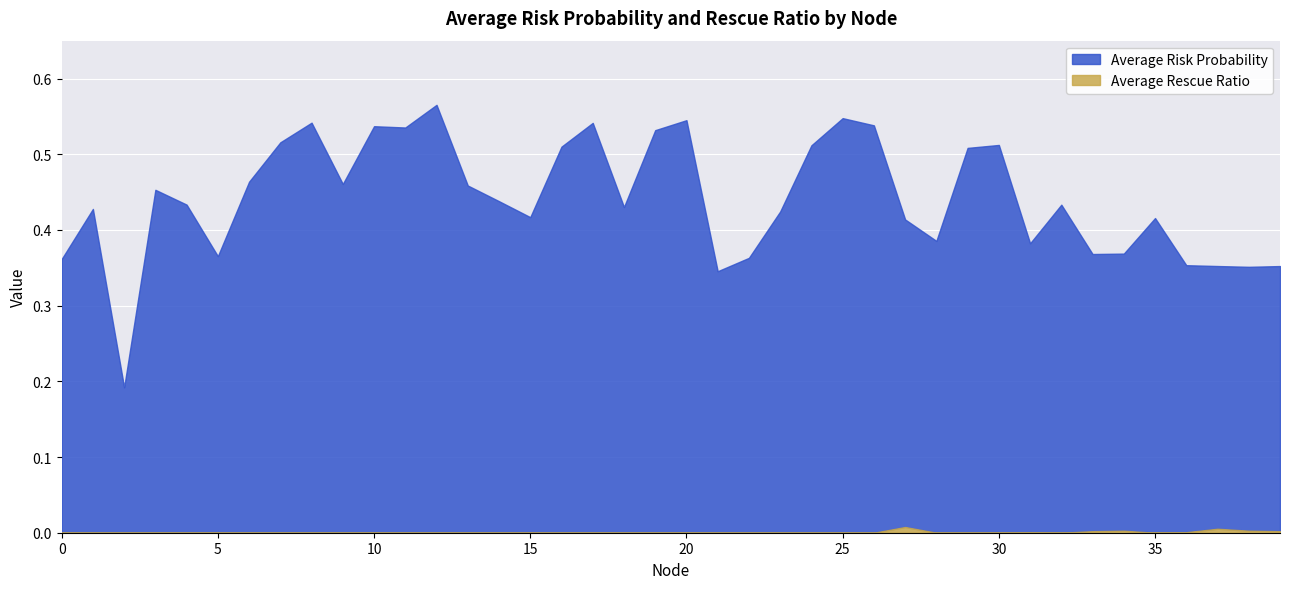

Which label corresponds to the largest value in the chart?

12